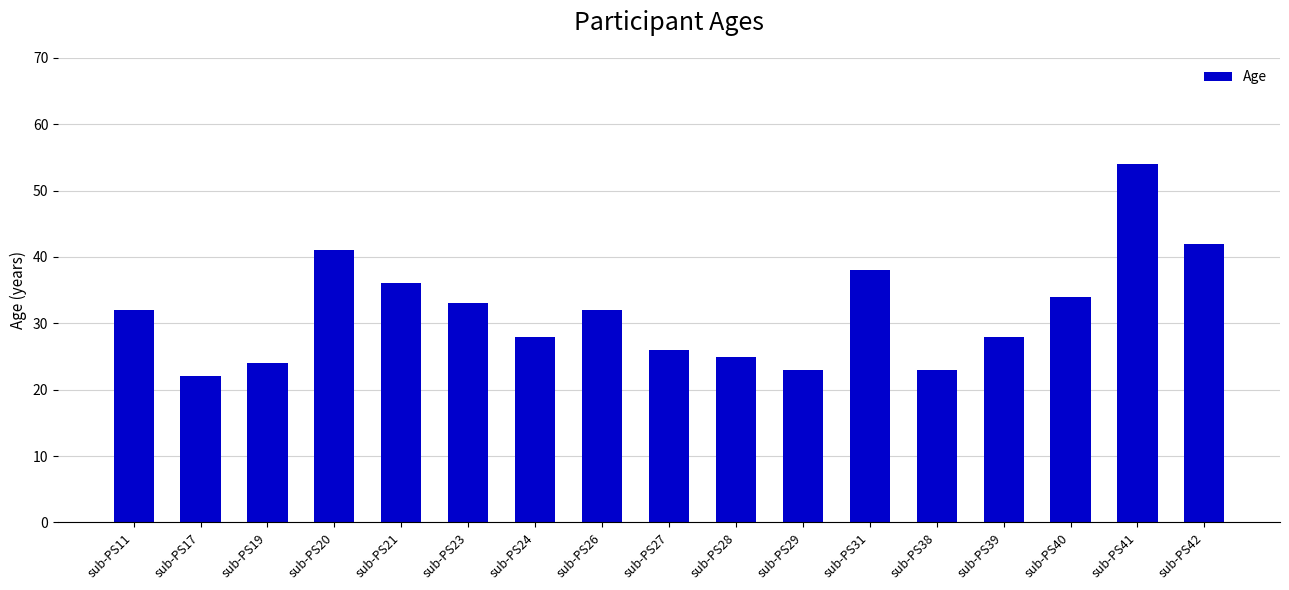

What is the difference between the maximum and second lowest values?

31